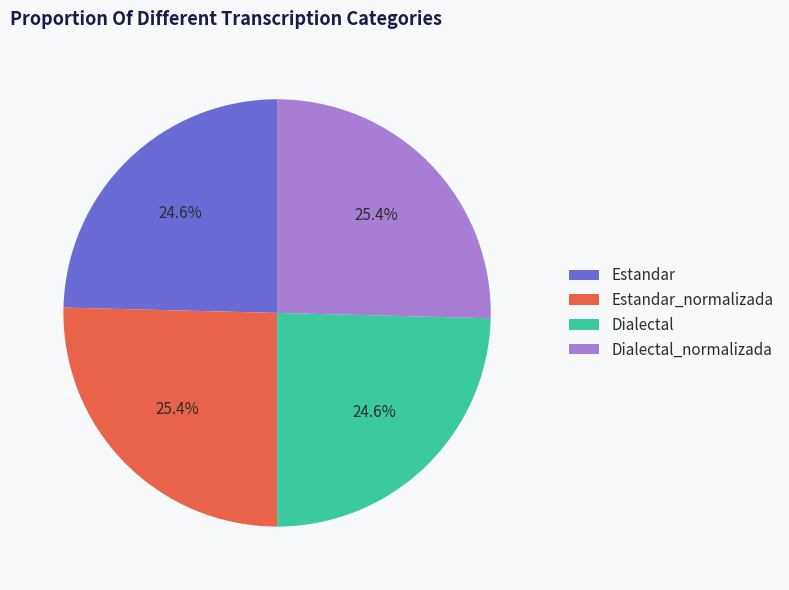

Combined, do Estandar_normalizada and Dialectal_normalizada account for over 50%?

Yes